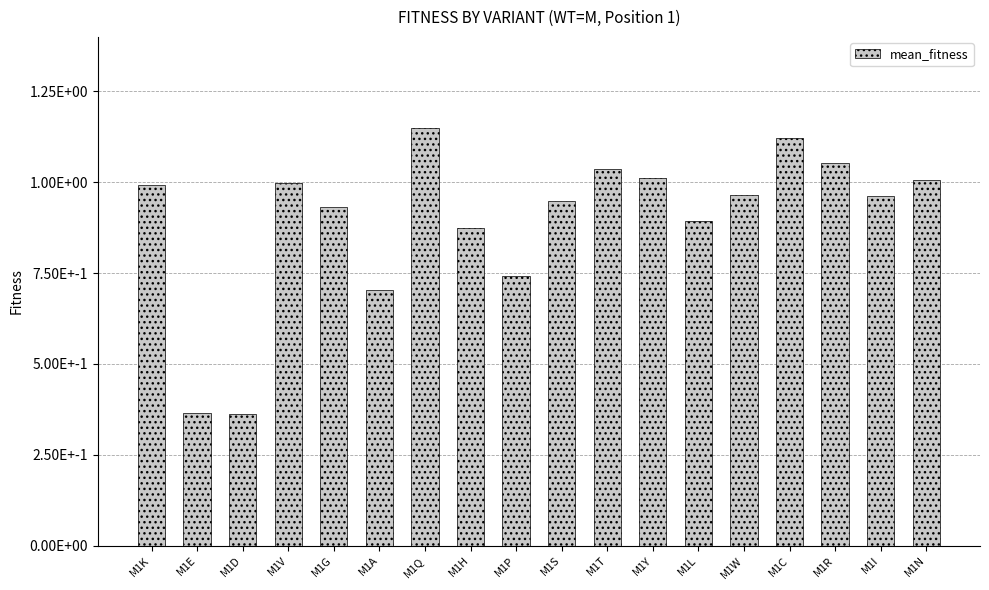

At which label is the value closest to 0?

M1D